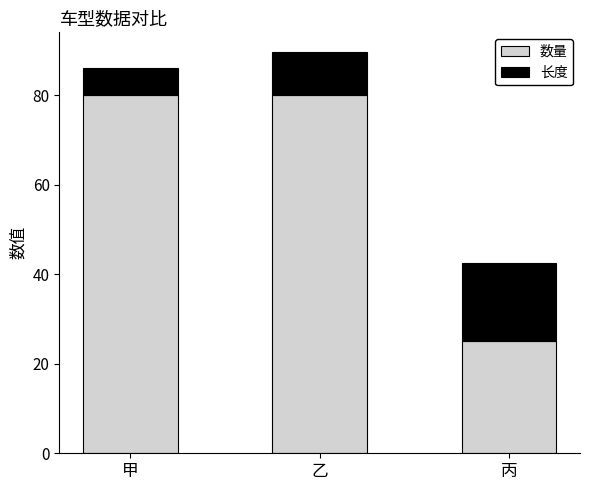

What is the total value across all series at 丙?

42.6